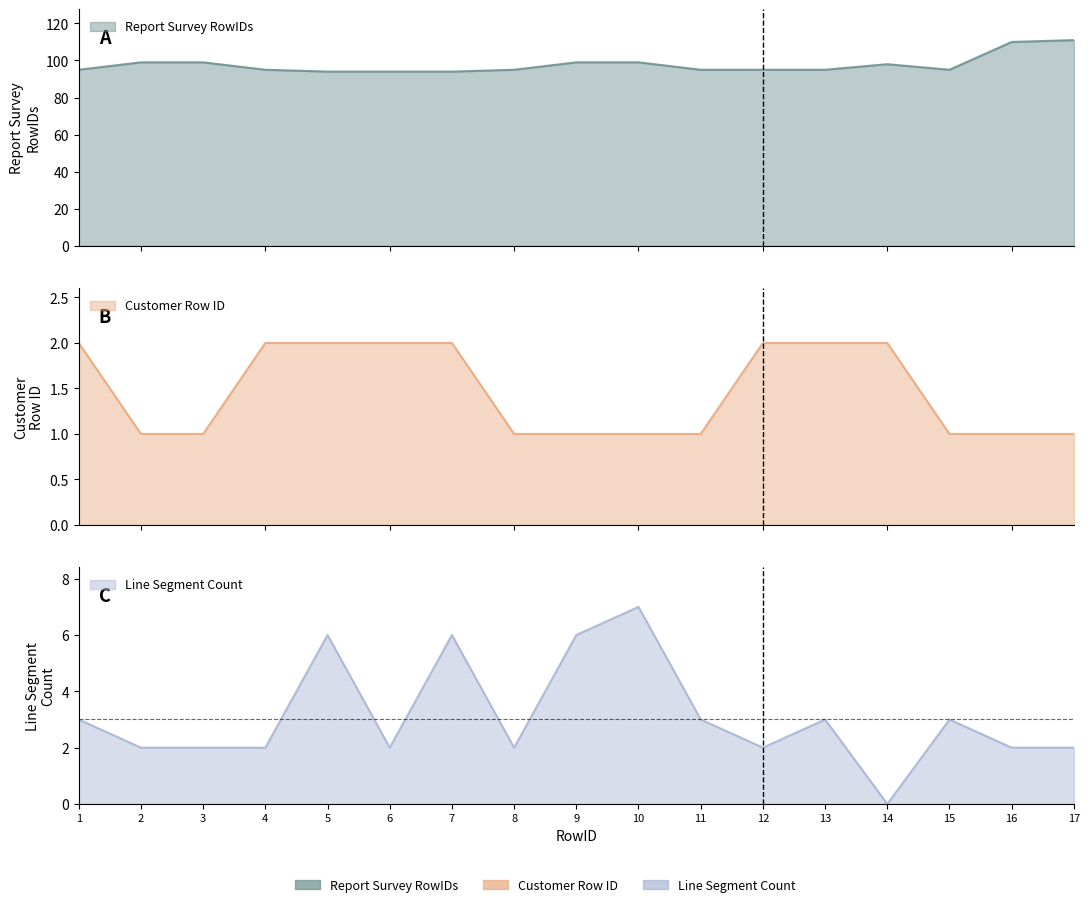

What is the difference between the maximum and minimum values in the Customer Row ID series?

1